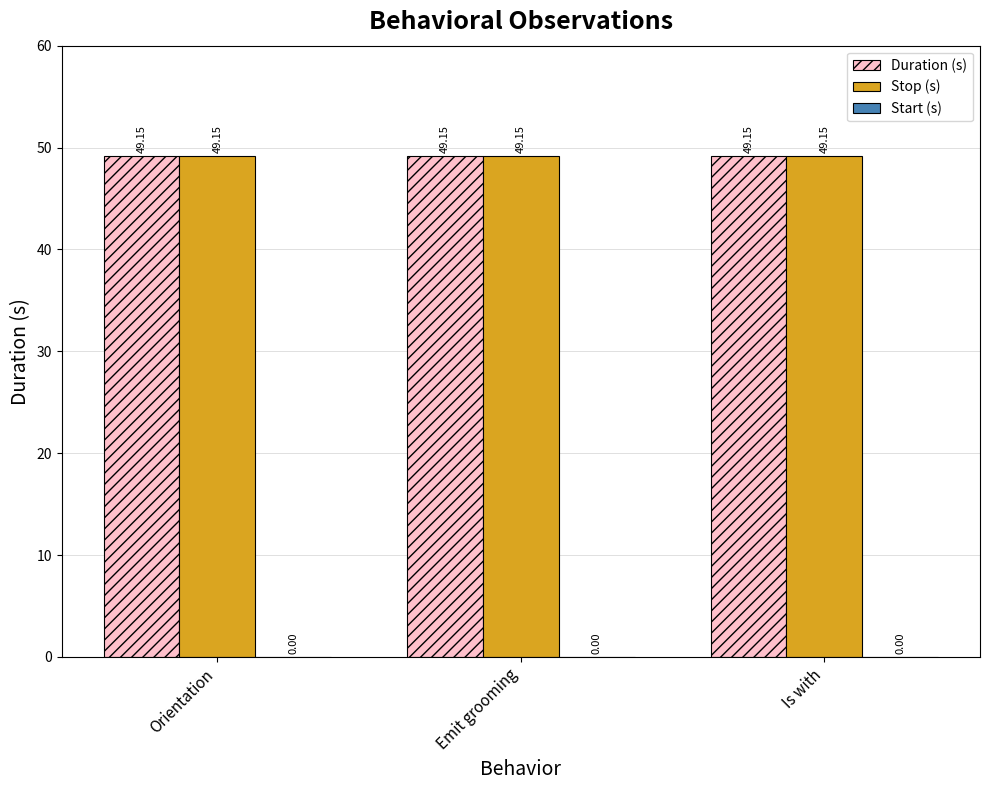

What is the label of the 1st bar from the left?

Orientation